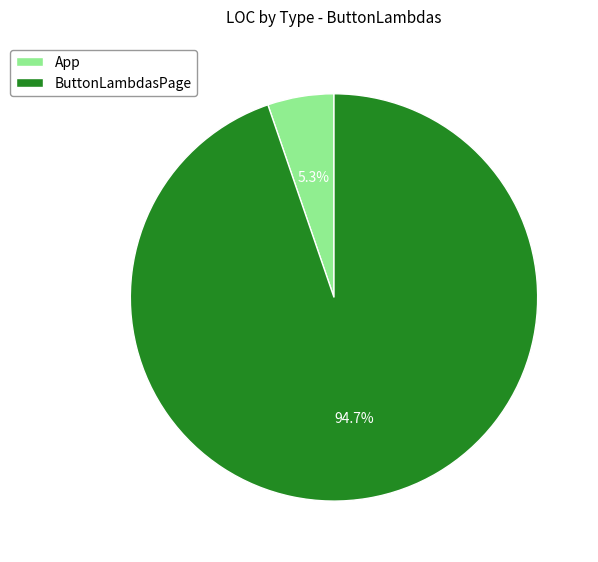

What percentage is the App slice, to the nearest percent?

5%